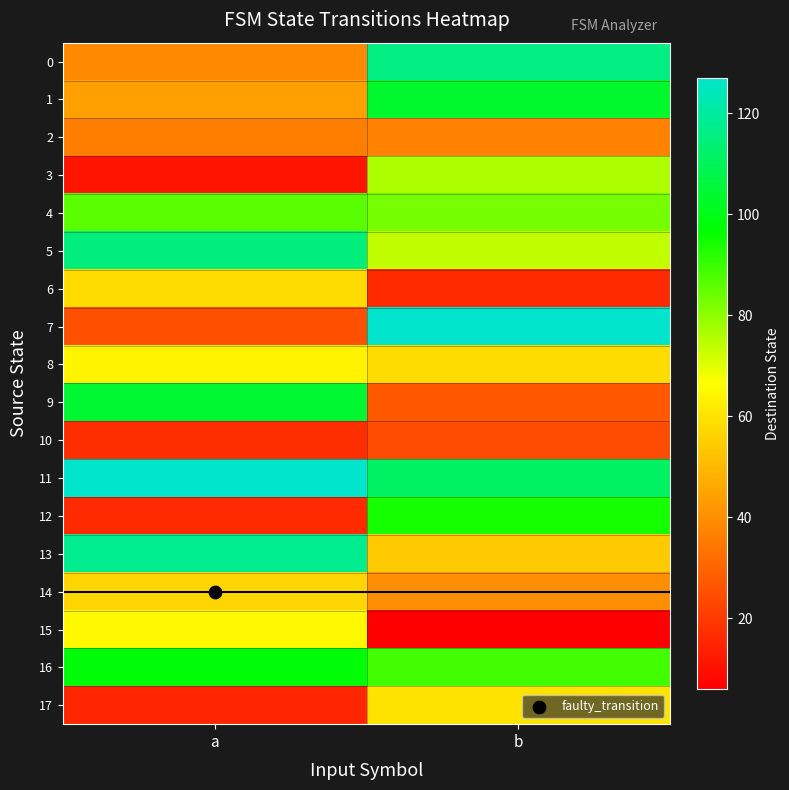

Which has a higher value, b or a?

b